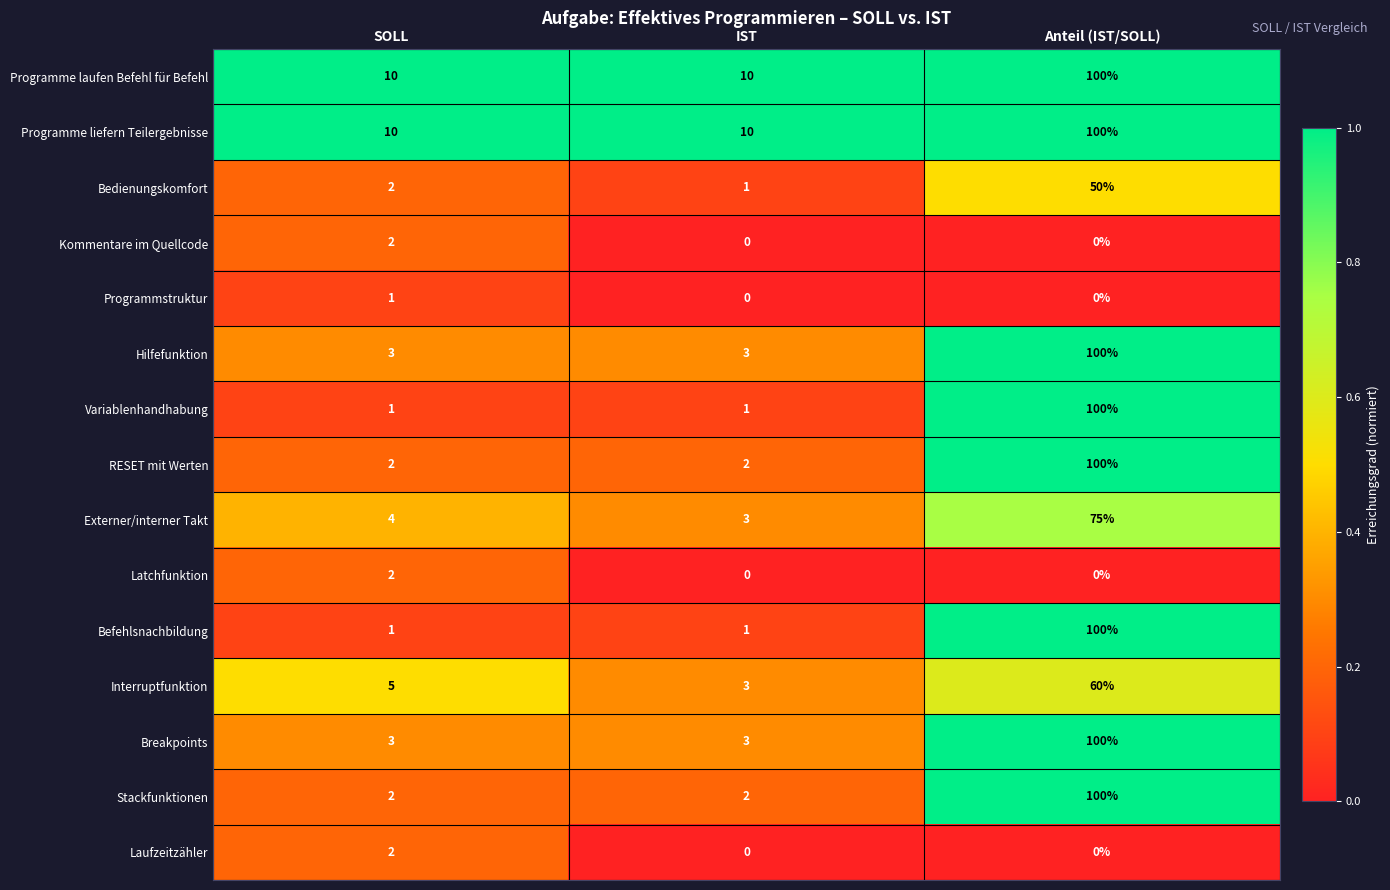

At which label does Programmstruktur reach its peak?

SOLL